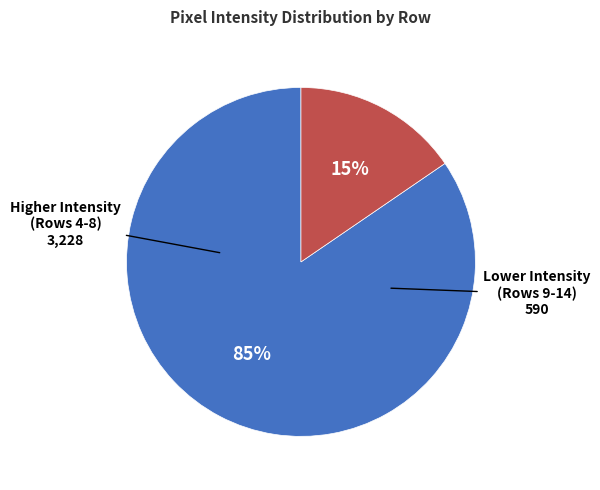

To the nearest percent, what is the average slice percentage?

50%